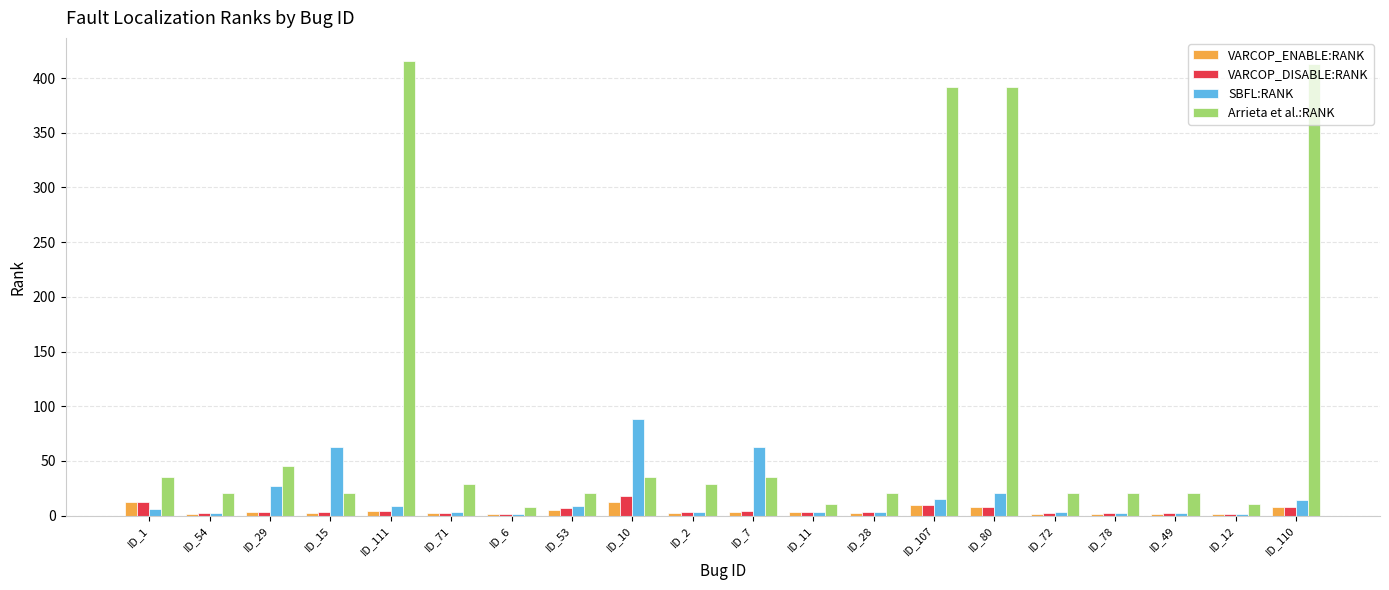

What is the highest value of the VARCOP_ENABLE:RANK series?

12